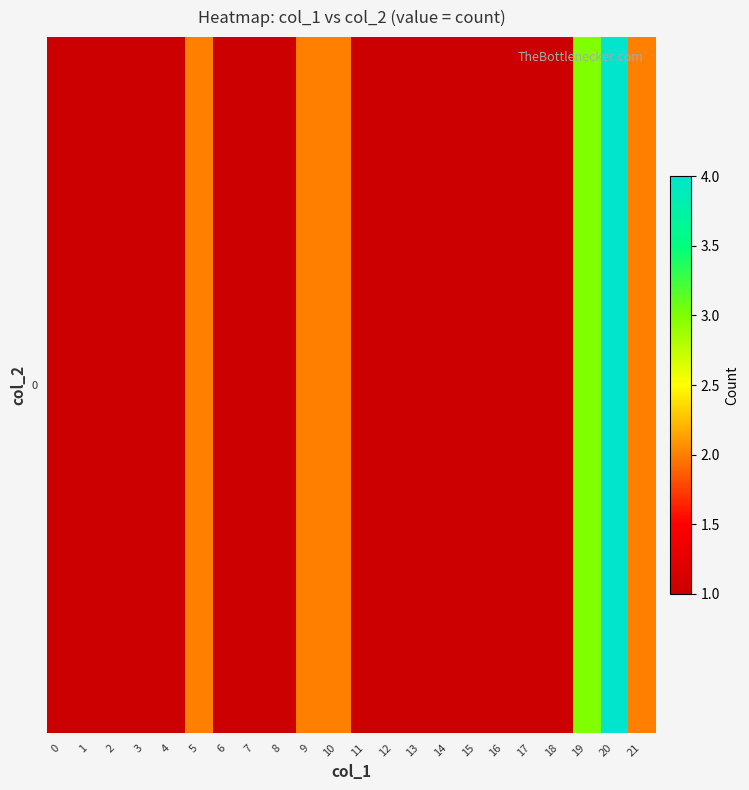

How many data points does each series have?

22